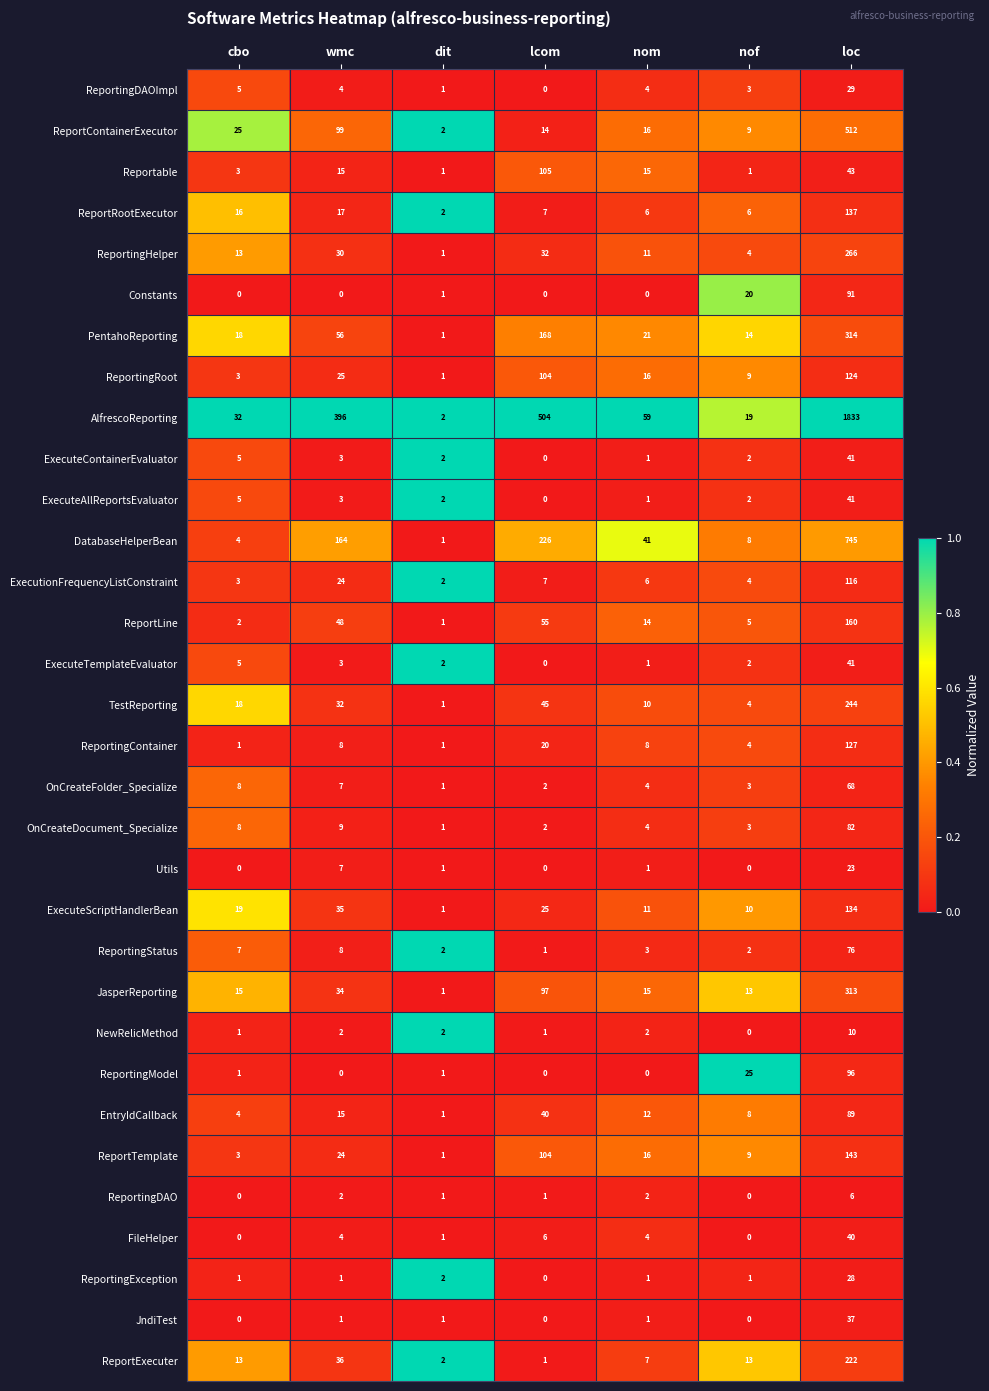

True or false: JndiTest has a value of 37 at loc.

True